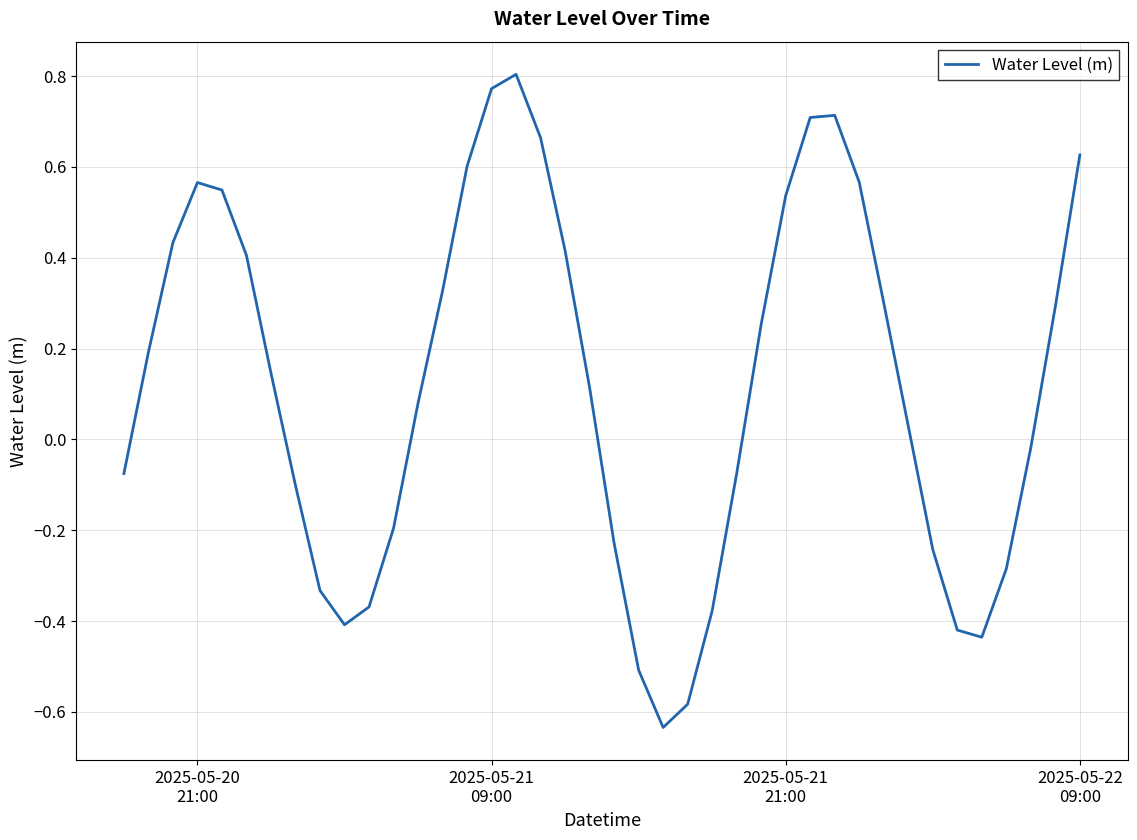

What is the difference between the maximum and minimum values?

1.4